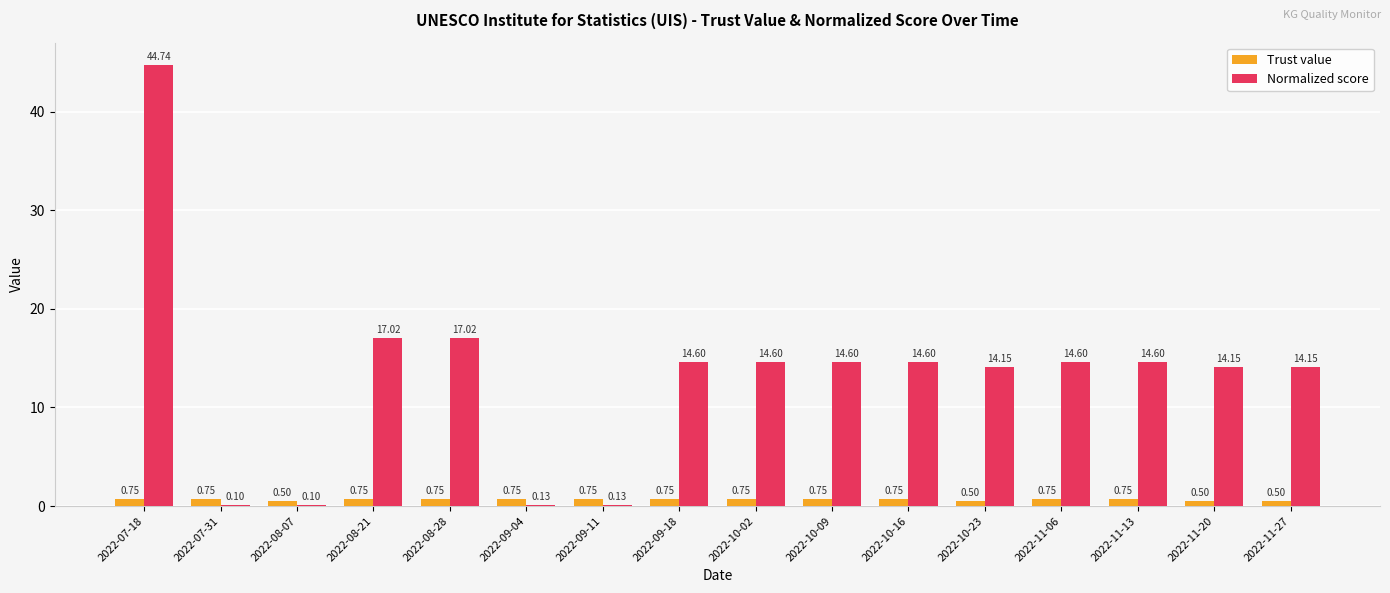

Which series changed the most between 2022-09-04 and 2022-11-13?

Normalized score